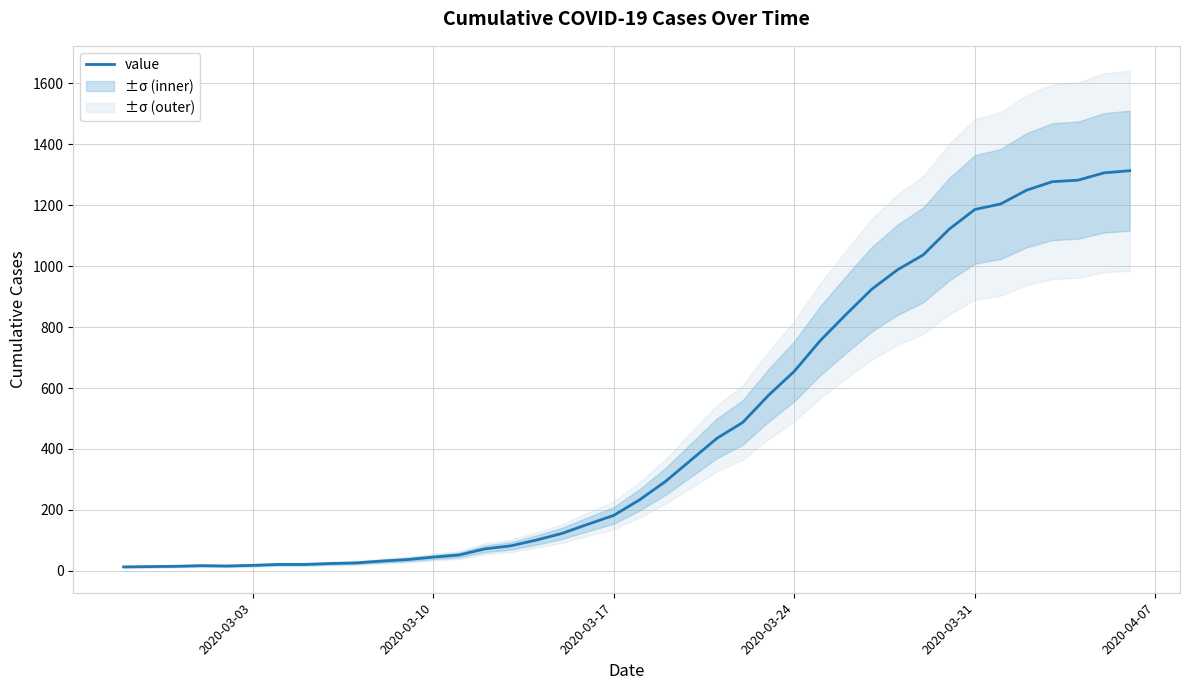

How many distinct data groups are displayed?

1